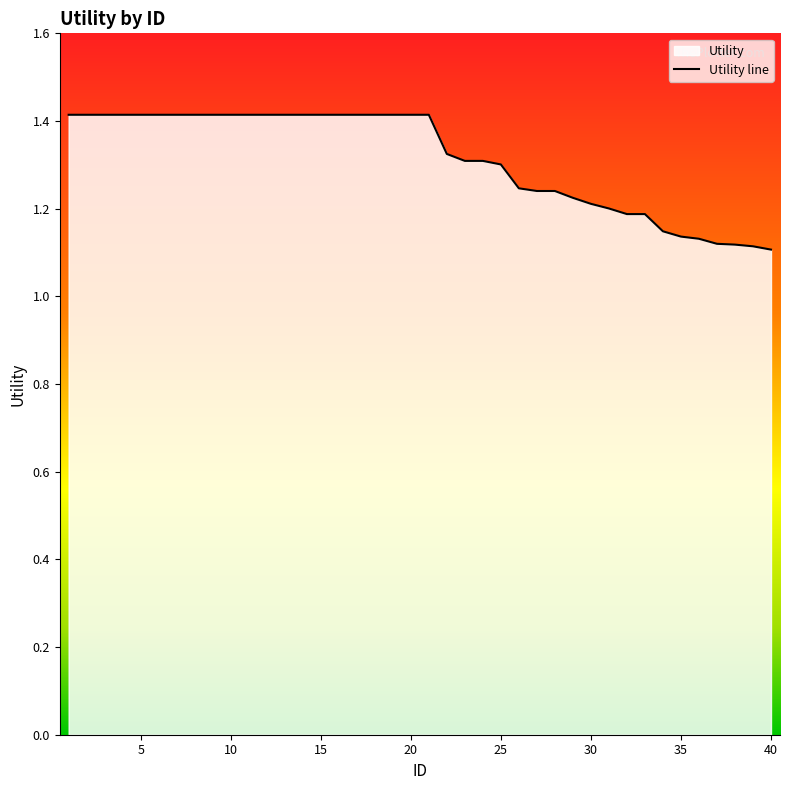

What is the difference between the maximum and second lowest values?

0.3